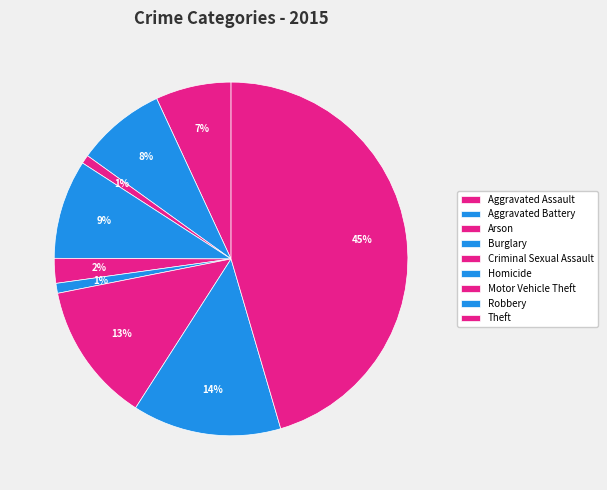

What is the smallest slice in the pie chart?

Arson